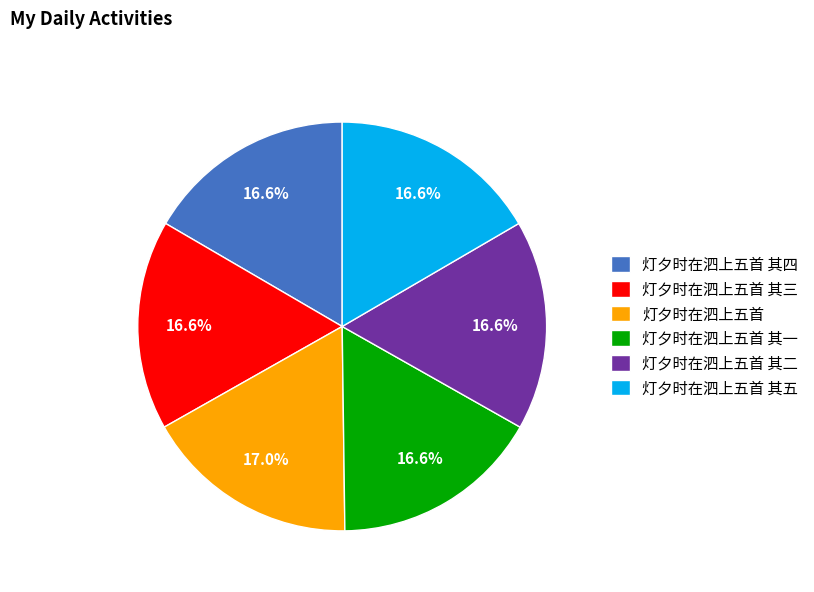

Approximately how many times larger is the value at 灯夕时在泗上五首 其一 compared to 灯夕时在泗上五首 其五?

1.0